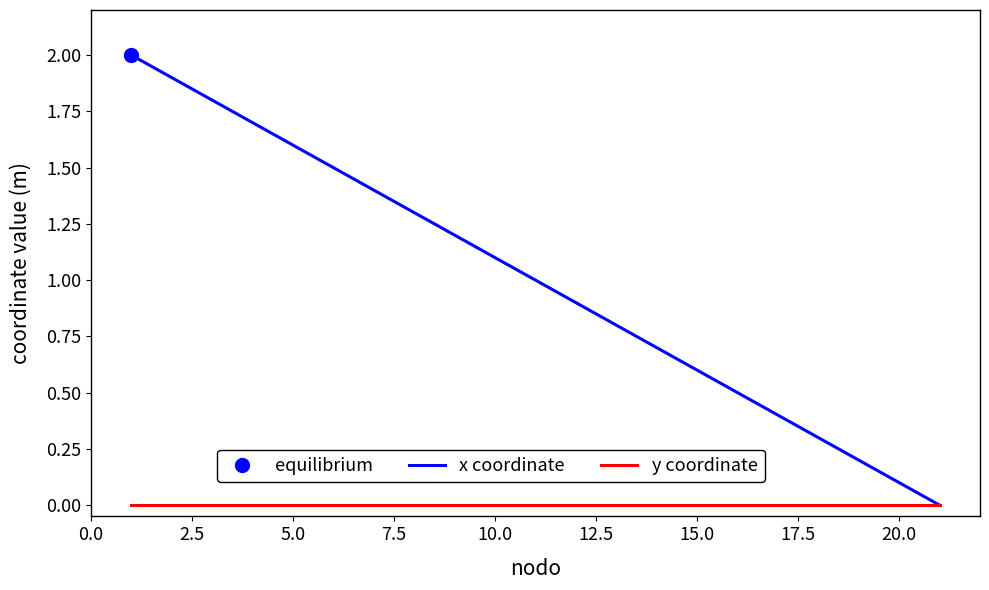

What is the maximum value shown in the chart?

2.0